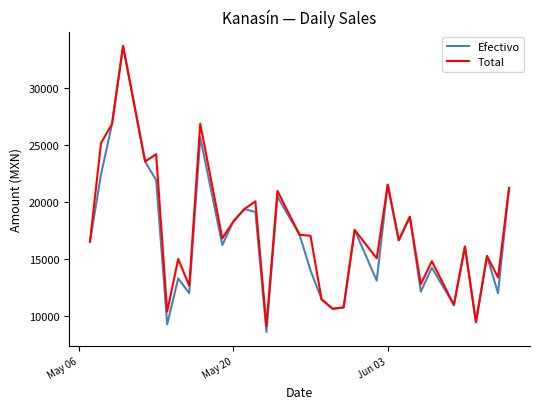

In Efectivo, how many points are lower than both neighbors (excluding endpoints)?

11